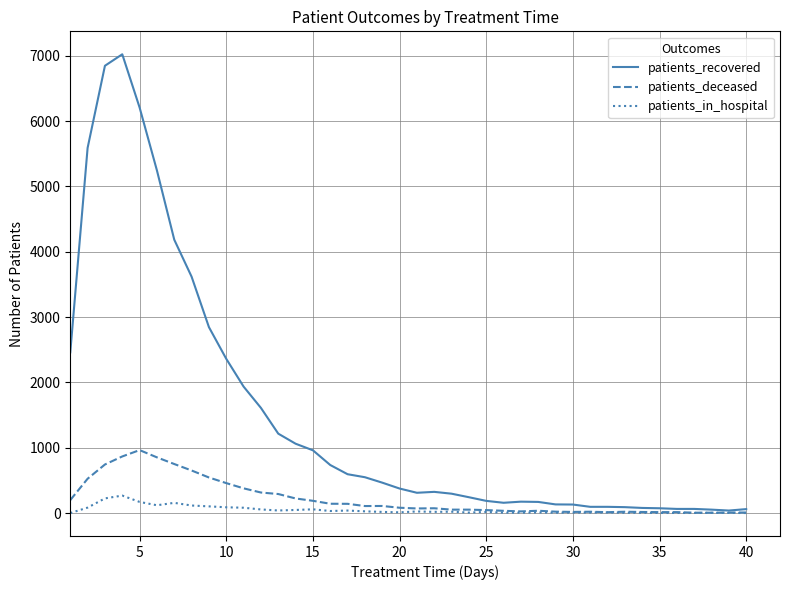

What is the smallest value displayed?

2